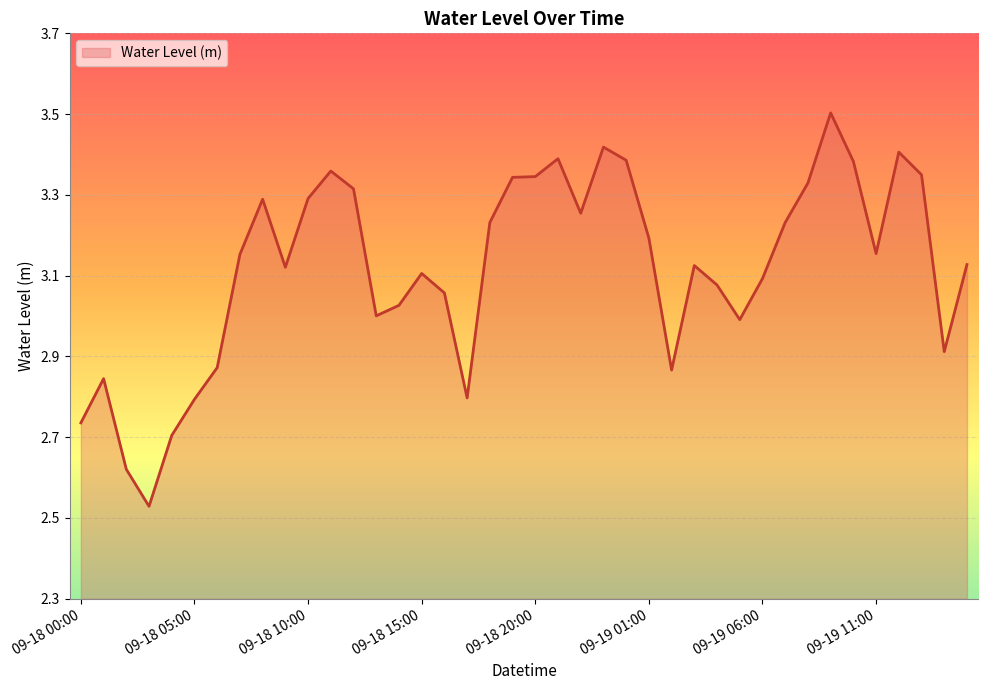

What is the difference between the maximum and minimum values?

1.0